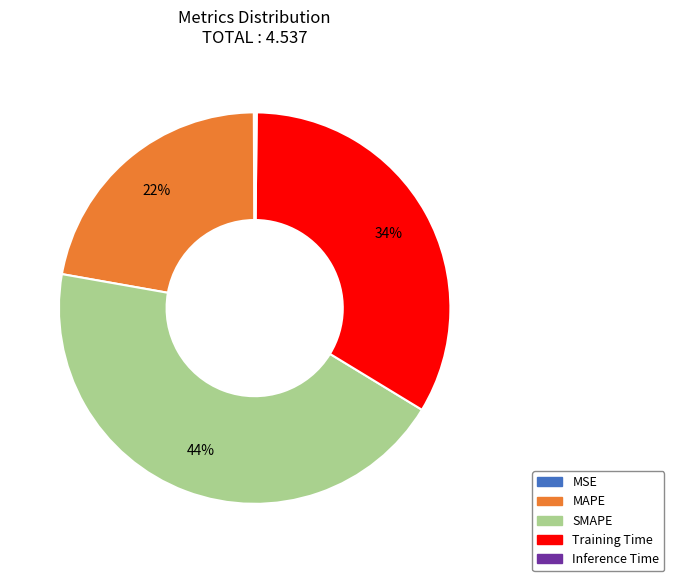

Which category has the biggest portion of the pie?

SMAPE